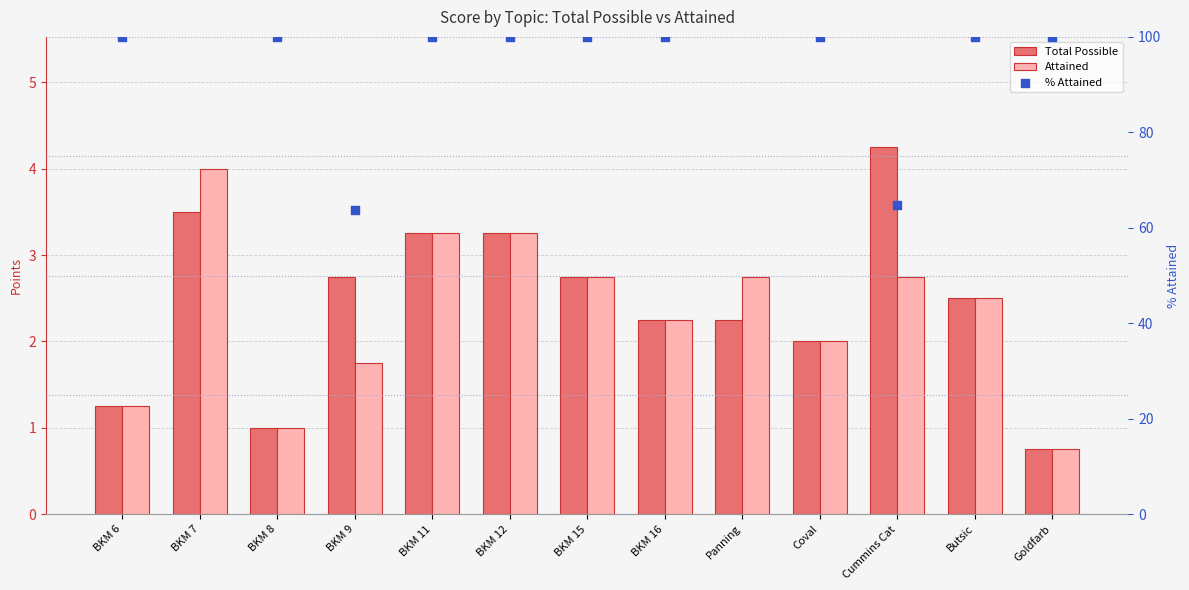

Which series reaches the minimum Y coordinate?

Total Possible